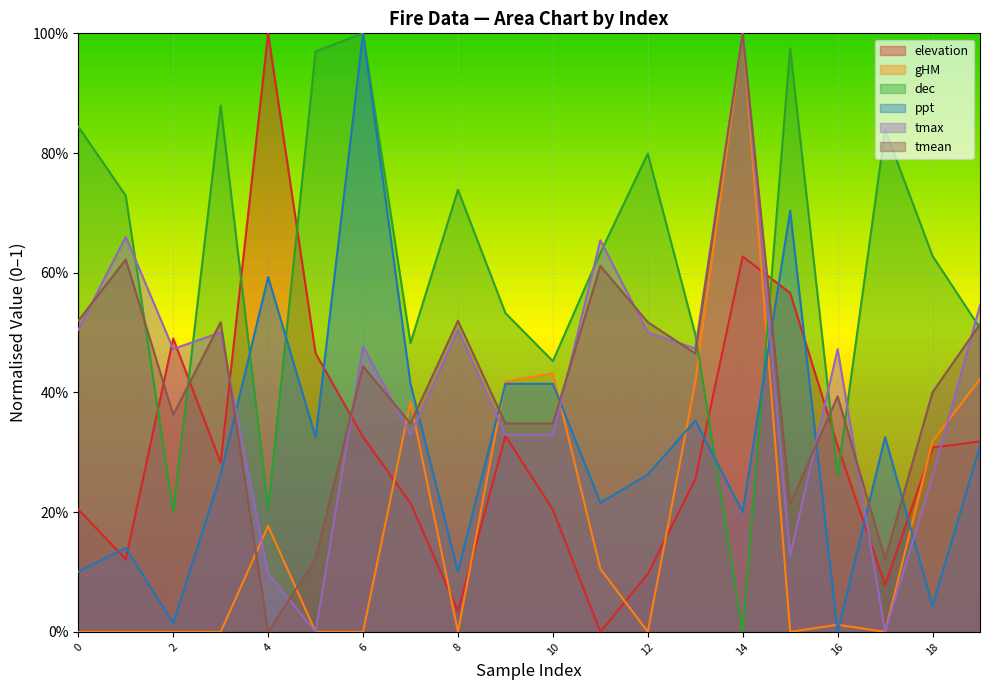

How many data points in gHM are above 0?

10